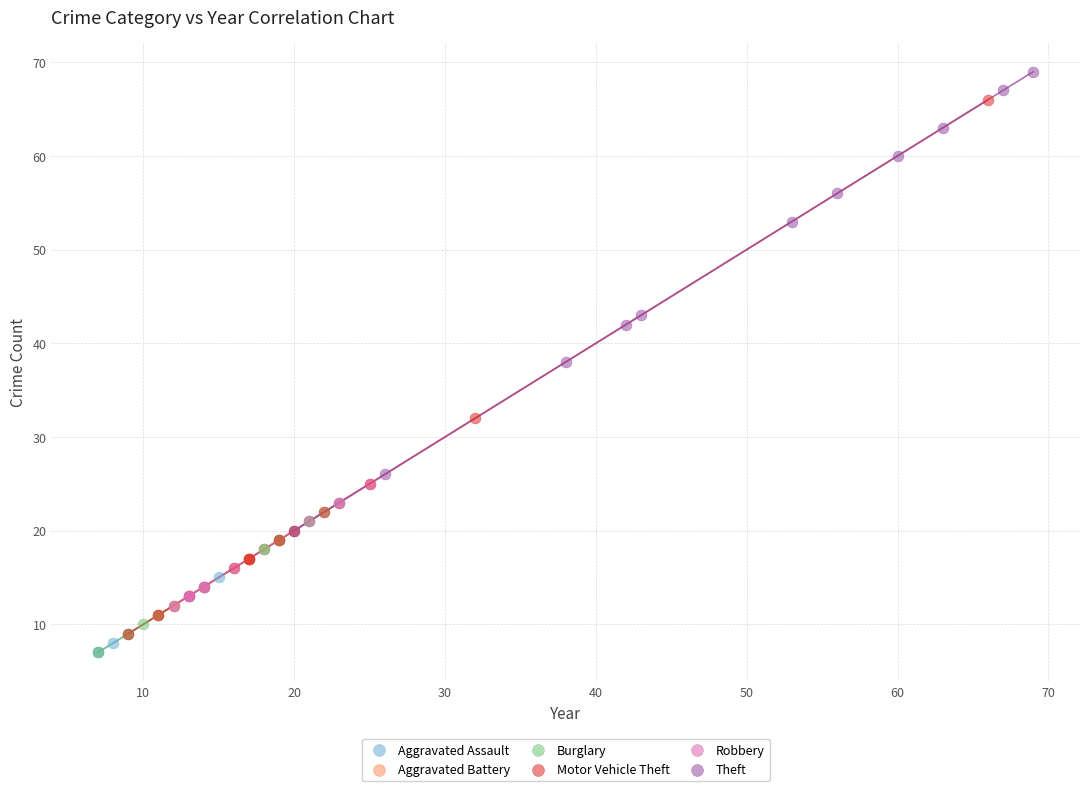

Which series reaches the maximum Y coordinate?

Theft